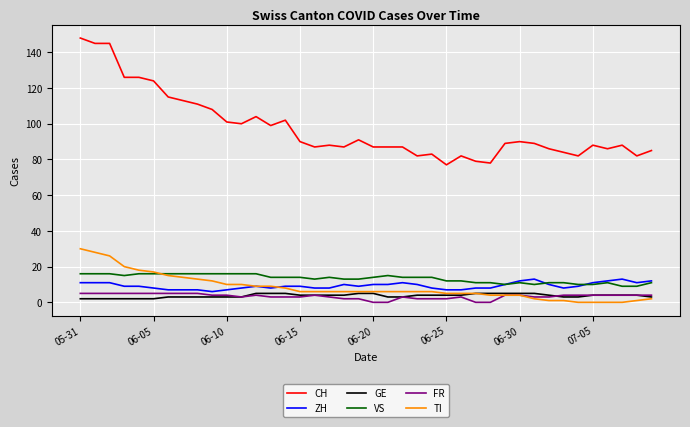

How many lines are shown in the chart?

6